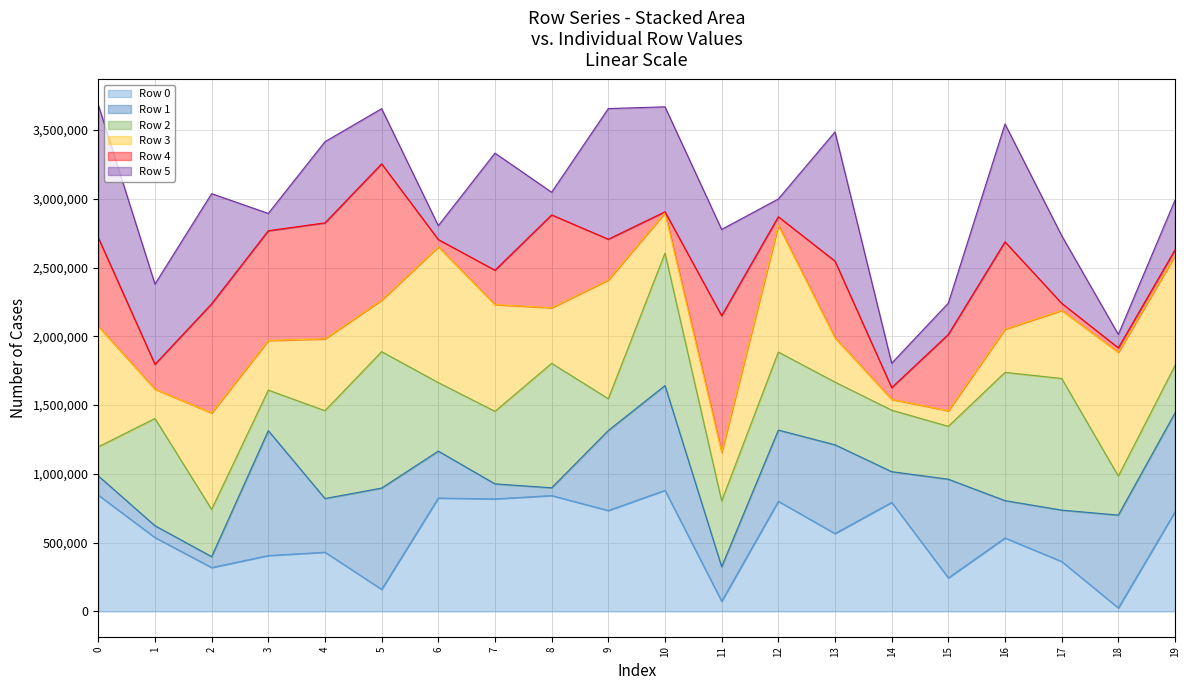

How many values in the Row 3 - line series exceed 2072441?

9